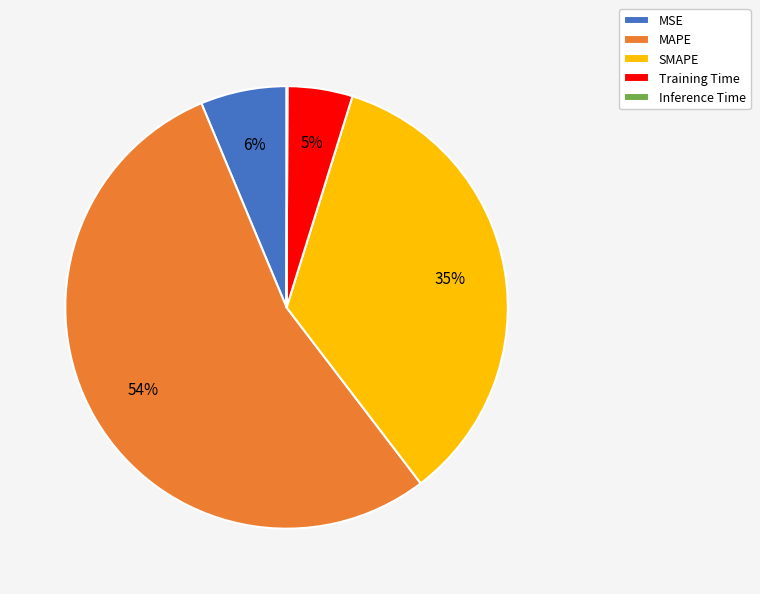

Do SMAPE and MAPE together represent more than half of the pie?

Yes